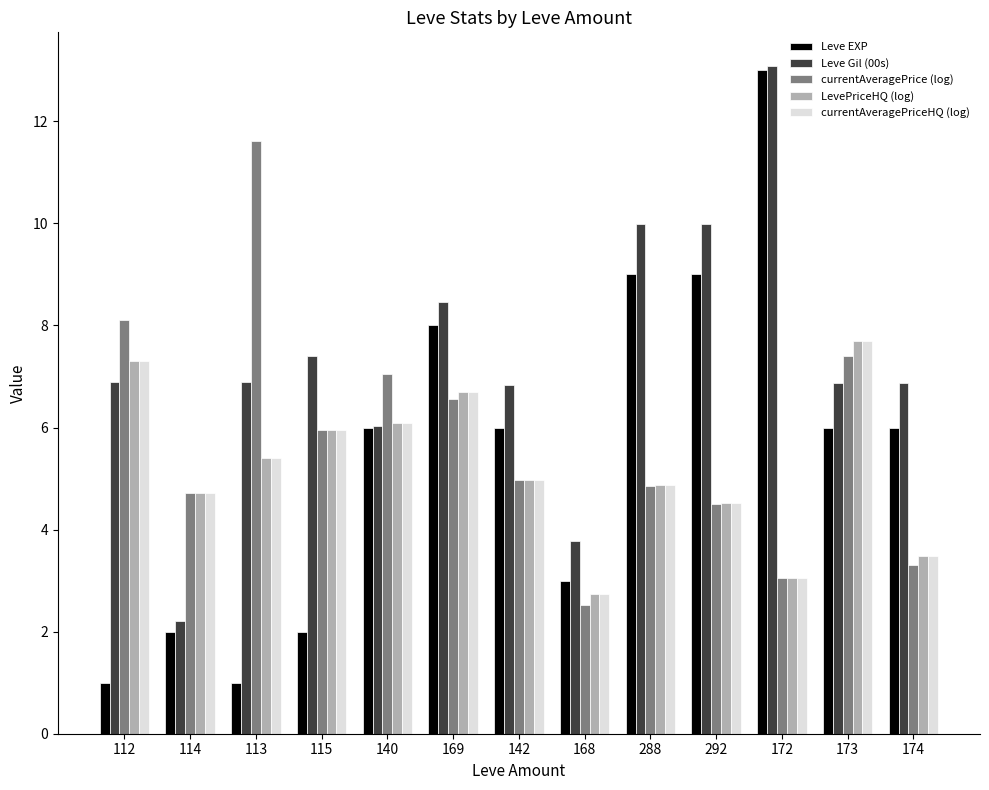

What is the sum of all Leve Gil (00s) values?

95.3